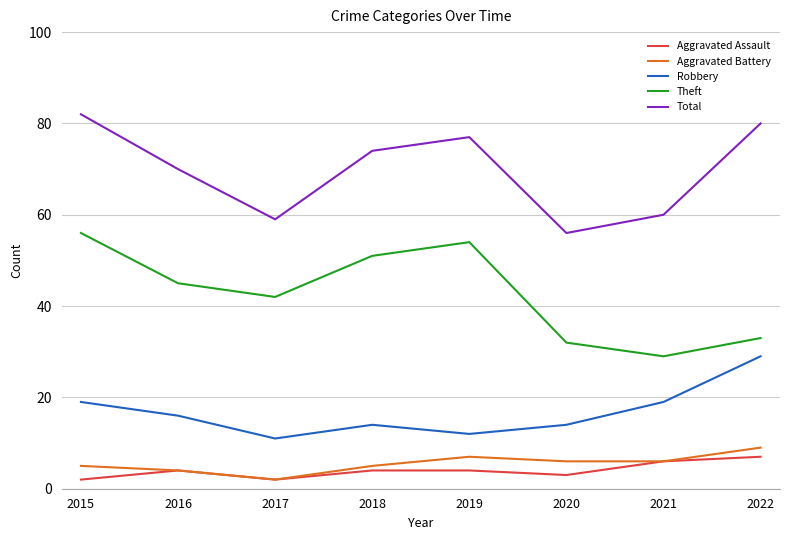

True or false: Aggravated Assault and Theft cross at least once.

False